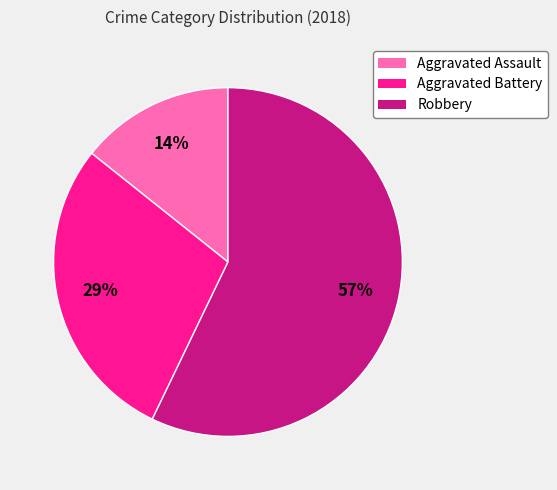

How many slices are in this pie chart?

3